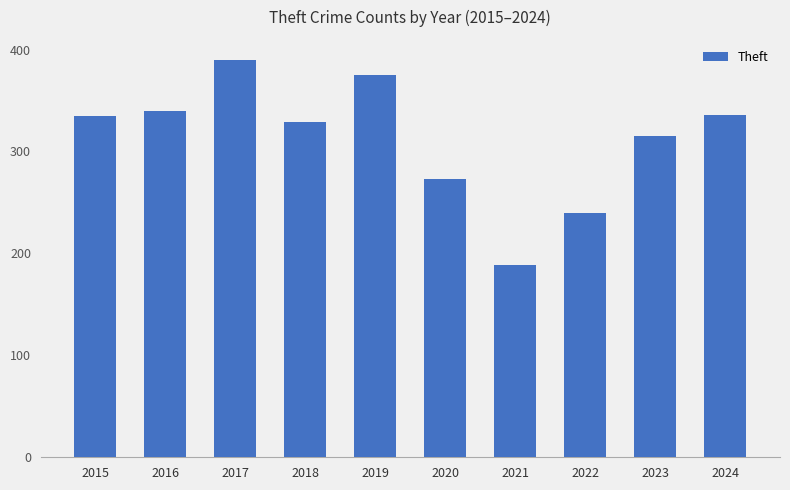

What is the approximate value at 2017?

390